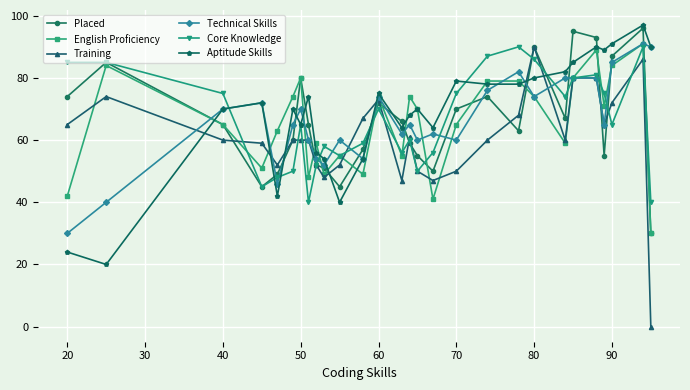

Which series has the widest spread of values?

Training